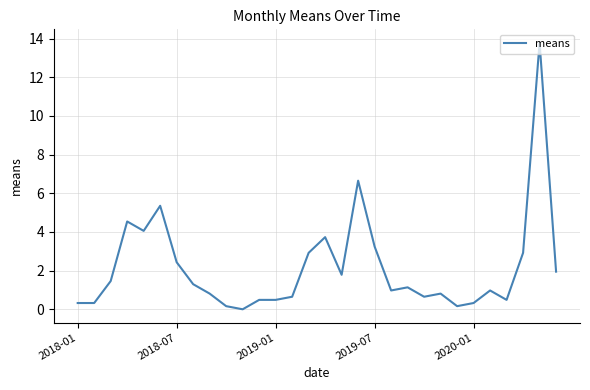

What is the maximum value shown in the chart?

13.8